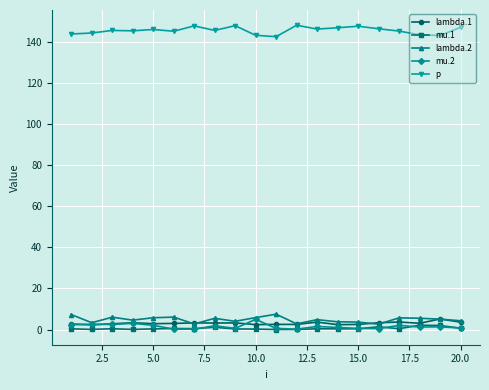

True or false: mu.1 has more than 2 points higher than both neighbors.

True